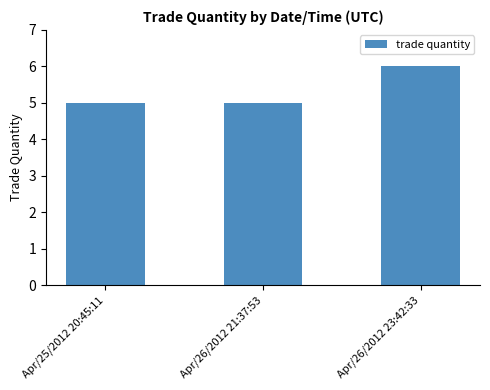

Are the bars grouped side by side (vs. stacked)?

No